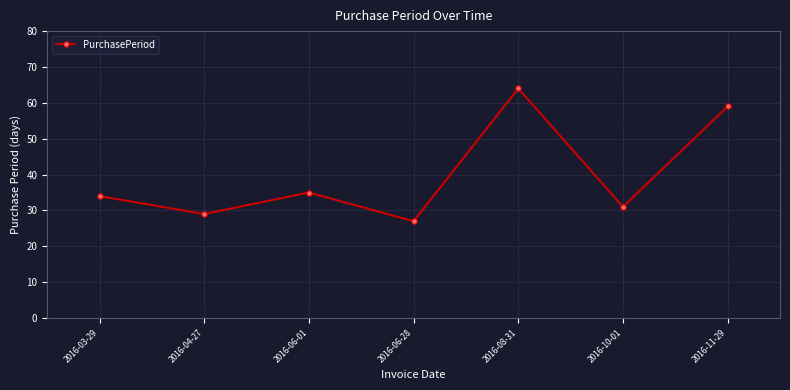

What is the minimum value shown in the chart?

27